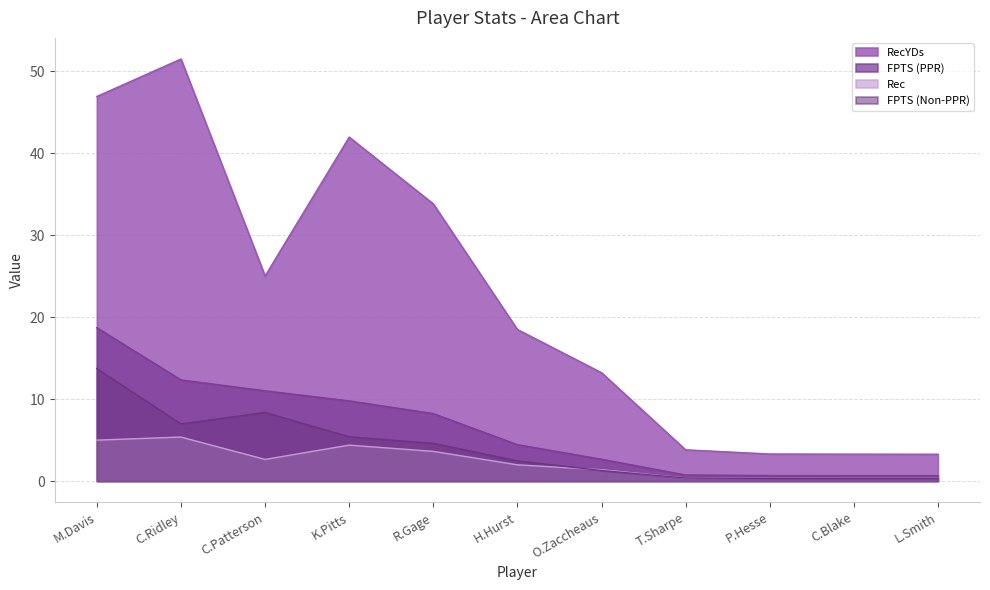

Read the RecYDs value at C.Blake.

3.3